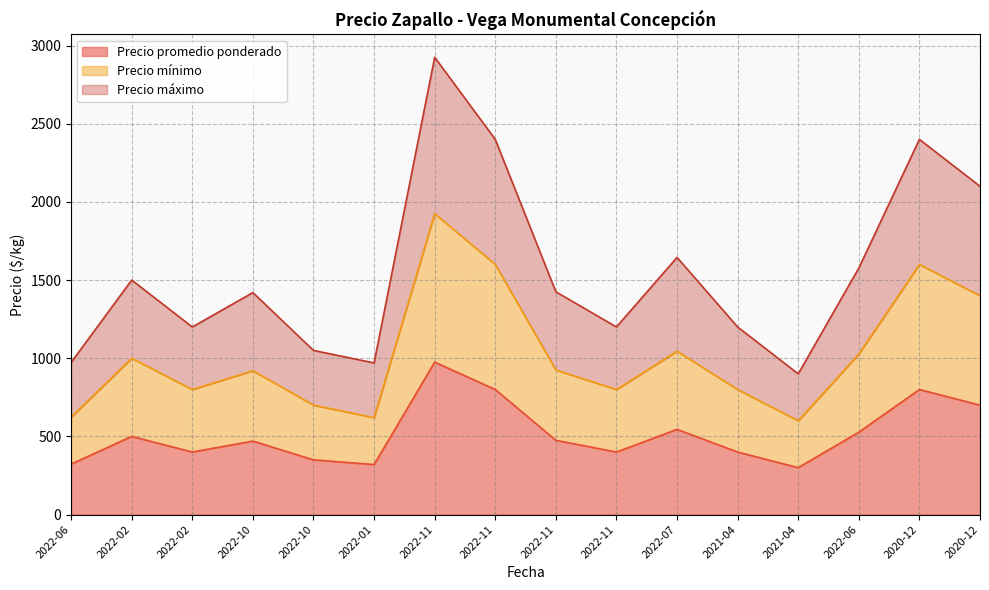

What is the difference between the maximum and second lowest values in the Precio máximo series?

1955